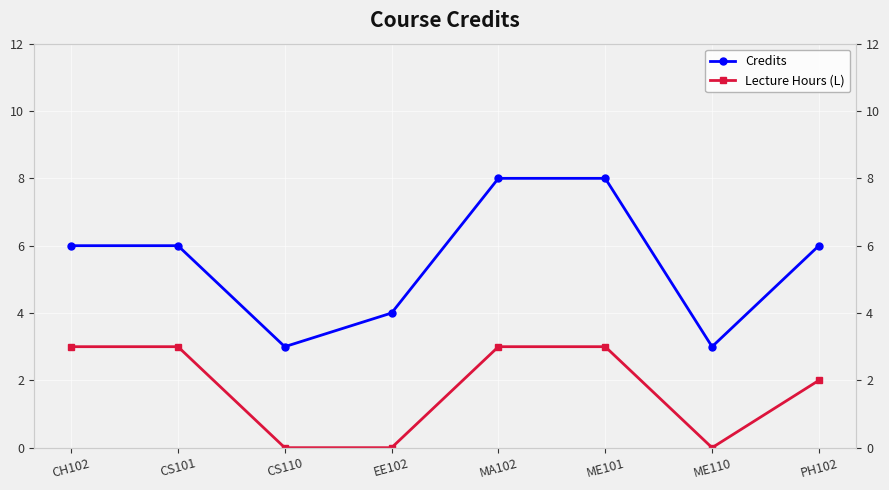

Reading left to right, what are all the values shown in this chart?

Credits: CH102=6	CS101=6	CS110=3	EE102=4	MA102=8	ME101=8	ME110=3	PH102=6
Lecture Hours (L): CH102=3	CS101=3	CS110=0	EE102=0	MA102=3	ME101=3	ME110=0	PH102=2